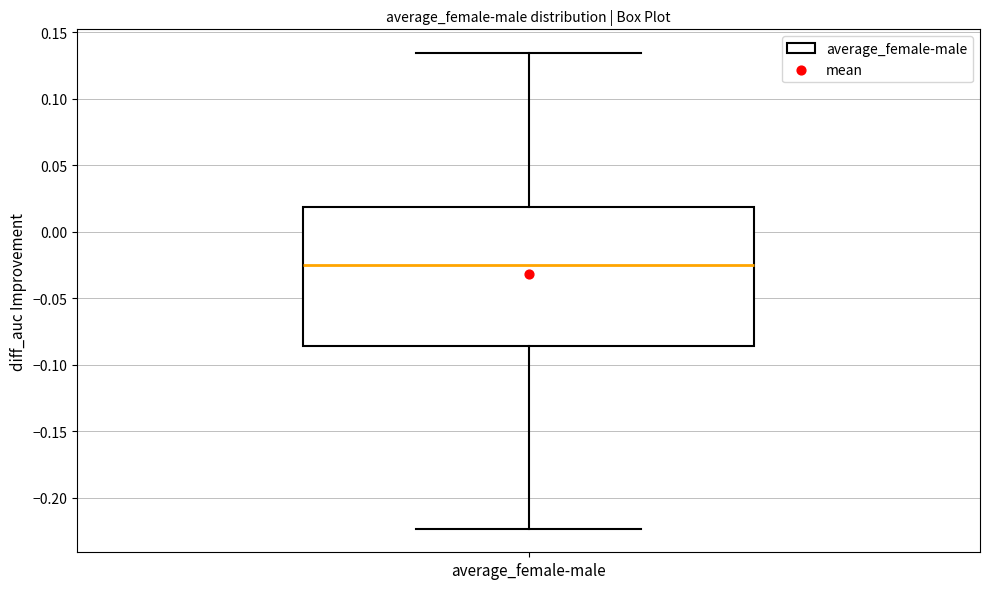

Where does the median line of the box for average_female-male sit on the y-axis? The values are not printed on the chart, so give them approximately, as read against the axis.

-0.025